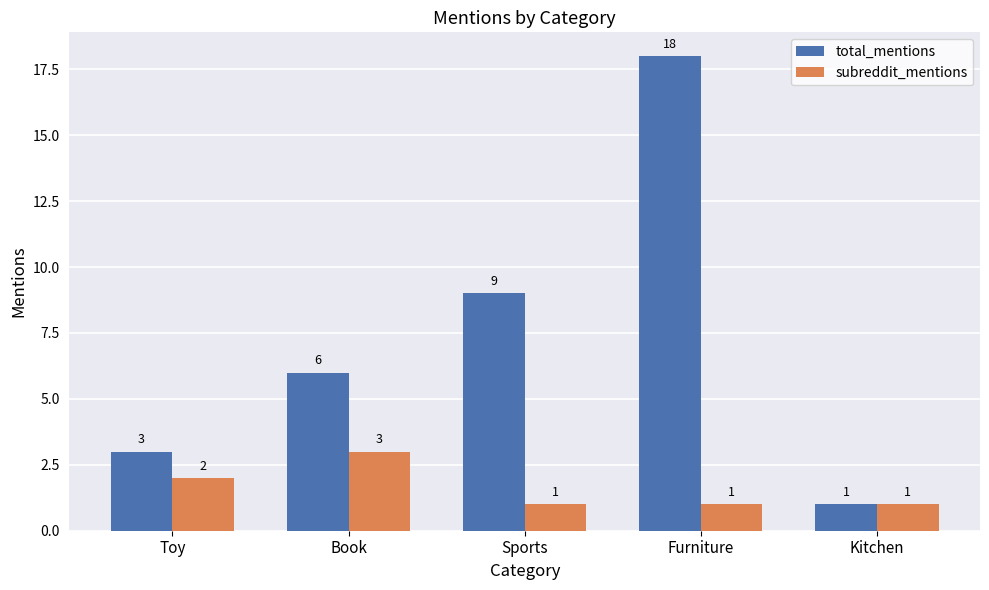

Count the number of data series in this chart.

2